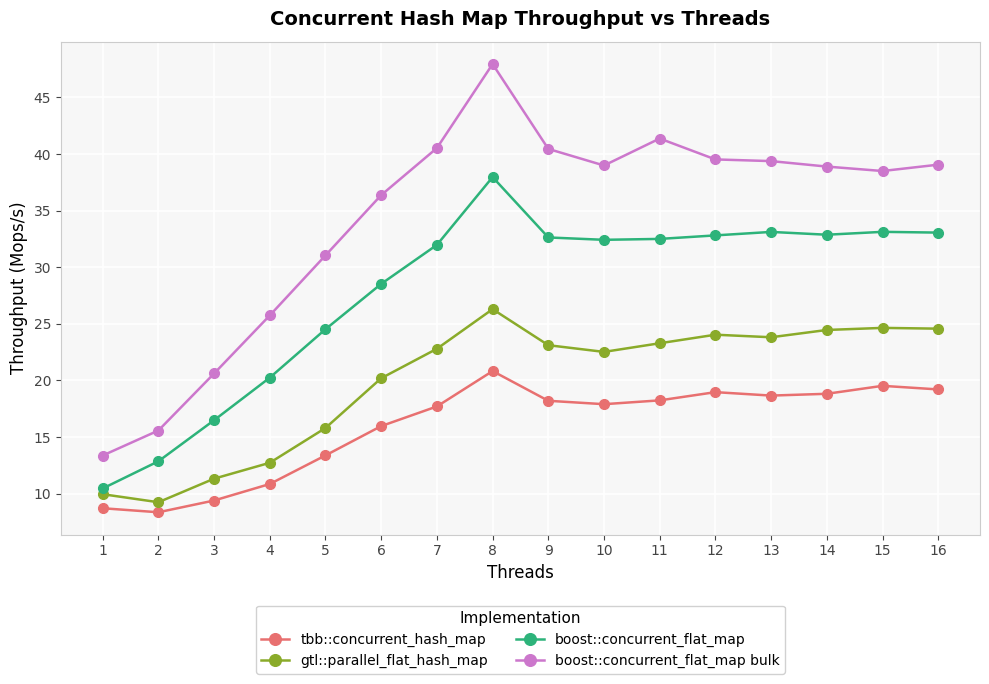

What is the sum of the tbb::concurrent_hash_map values at 9 and 15?

37.7